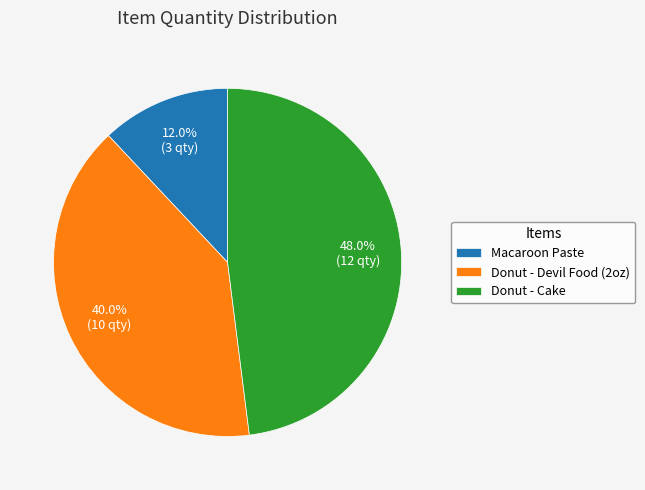

What is the ratio of the value at Donut - Cake to the value at Donut - Devil Food (2oz)?

1.2